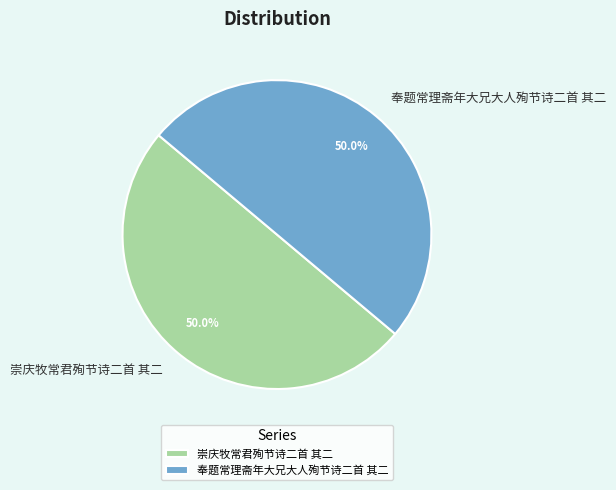

Is the sum of 奉题常理斋年大兄大人殉节诗二首 其二 and 崇庆牧常君殉节诗二首 其二 greater than half?

Yes